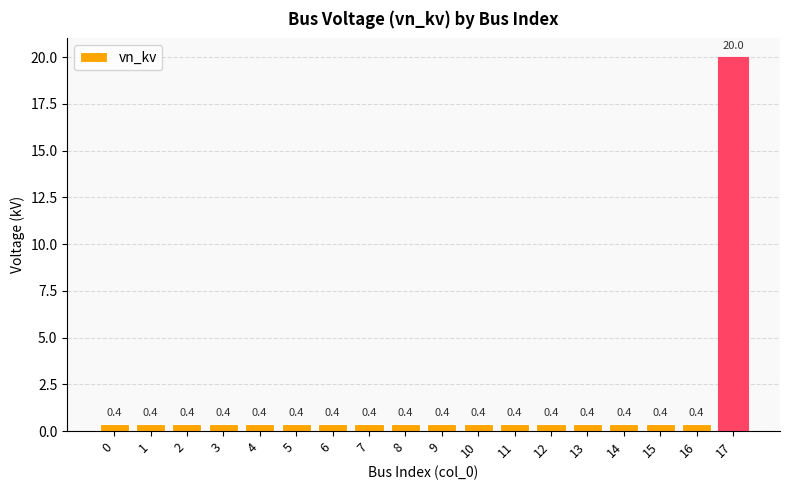

What is the difference between the maximum and minimum values?

19.6